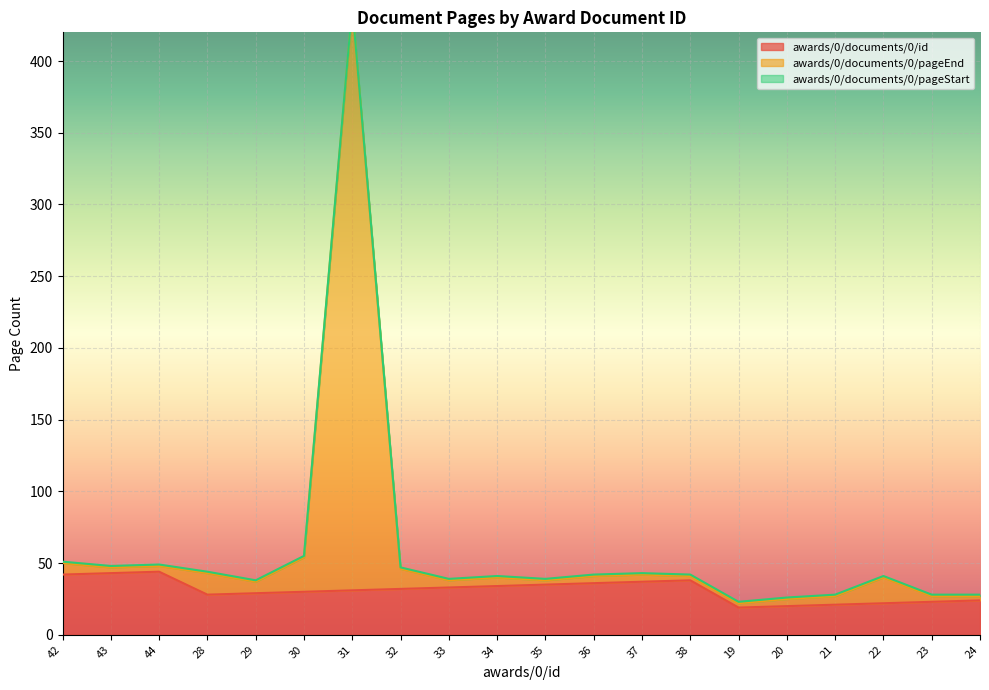

The awards/0/documents/0/id series shows 12 at 35. True or false?

False